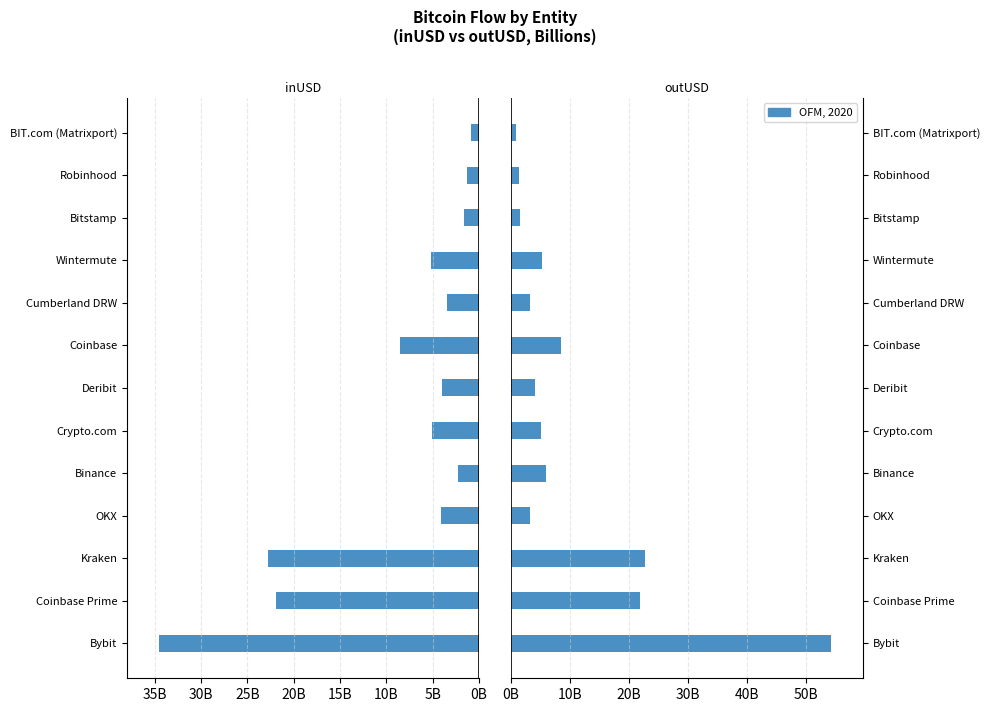

What position from the right is Bitstamp?

3